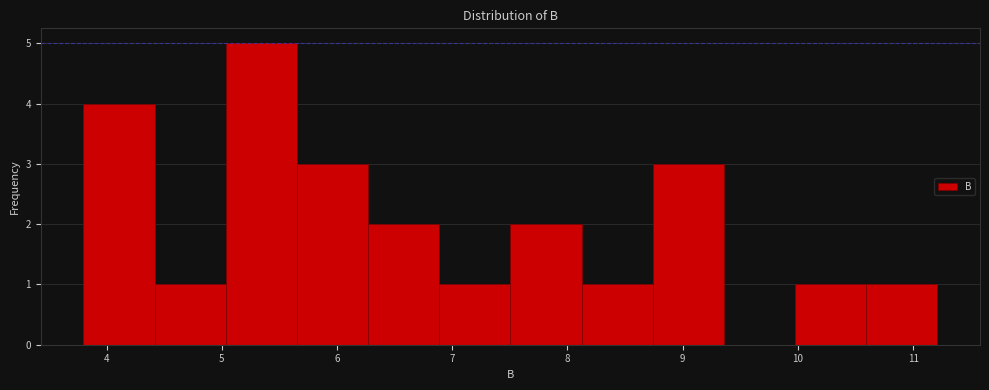

Reading left to right, list every bar in this chart as the range it spans on the x-axis followed by its height. Neither the bar edges nor the heights are printed on the chart, so give them approximately, as read against the axes.

3.8 to 4.4: 4
4.4 to 5.0: 1
5.0 to 5.7: 5
5.7 to 6.3: 3
6.3 to 6.9: 2
6.9 to 7.5: 1
7.5 to 8.1: 2
8.1 to 8.7: 1
8.7 to 9.4: 3
9.4 to 10.0: 0
10.0 to 10.6: 1
10.6 to 11.2: 1